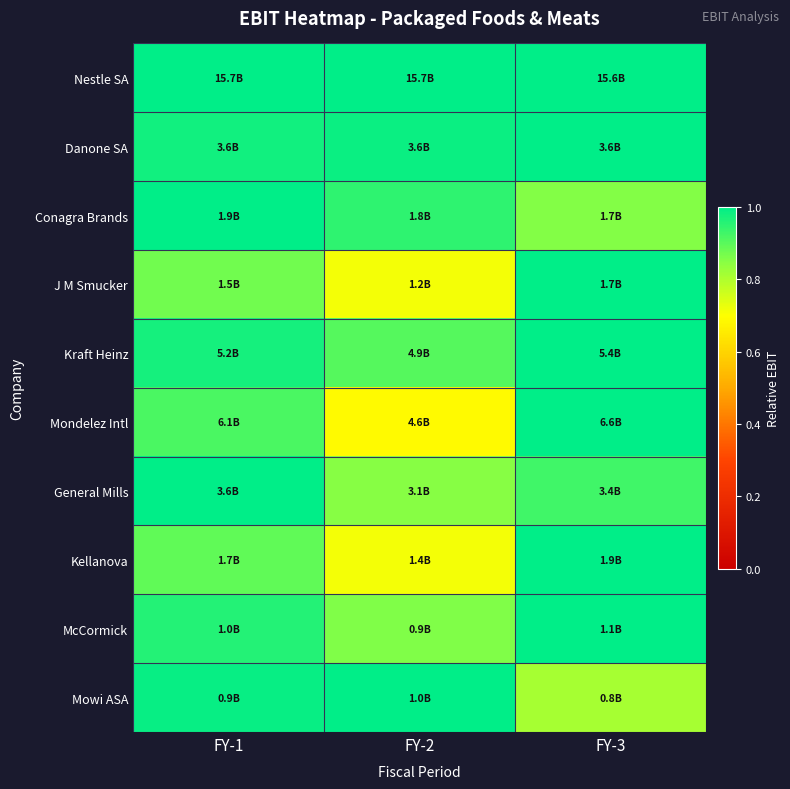

At which category does the chart reach its peak across all series?

FY-1